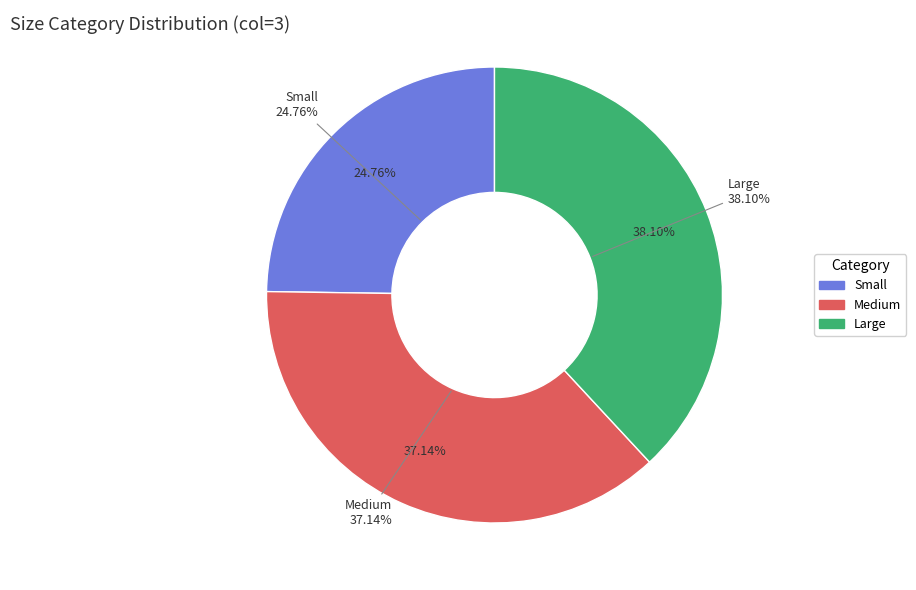

How many segments does this pie chart have?

3